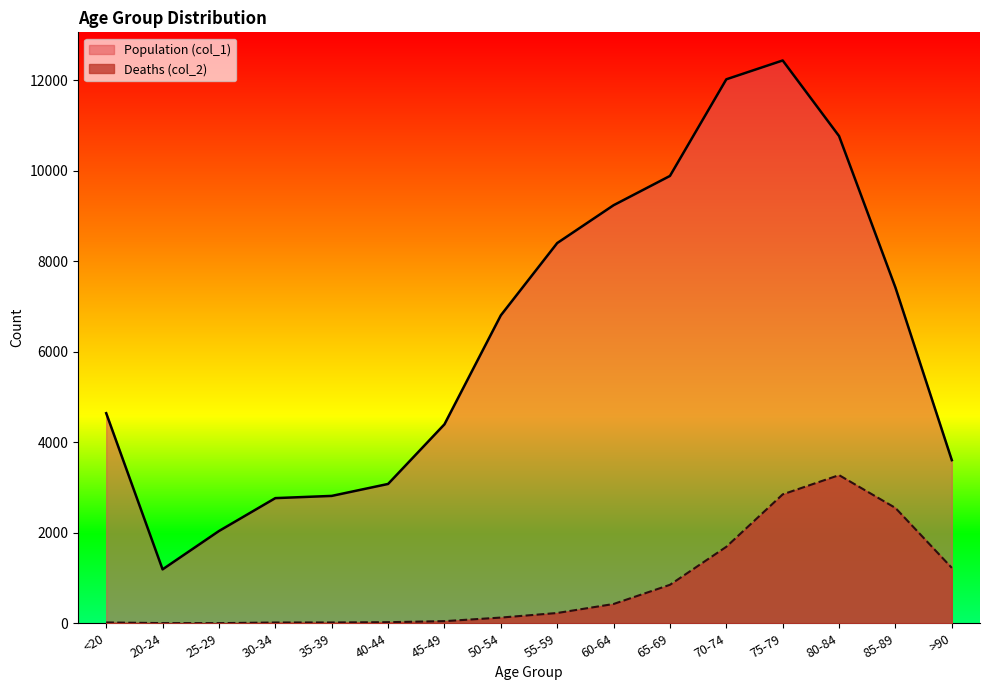

What is the minimum value shown in the chart?

3